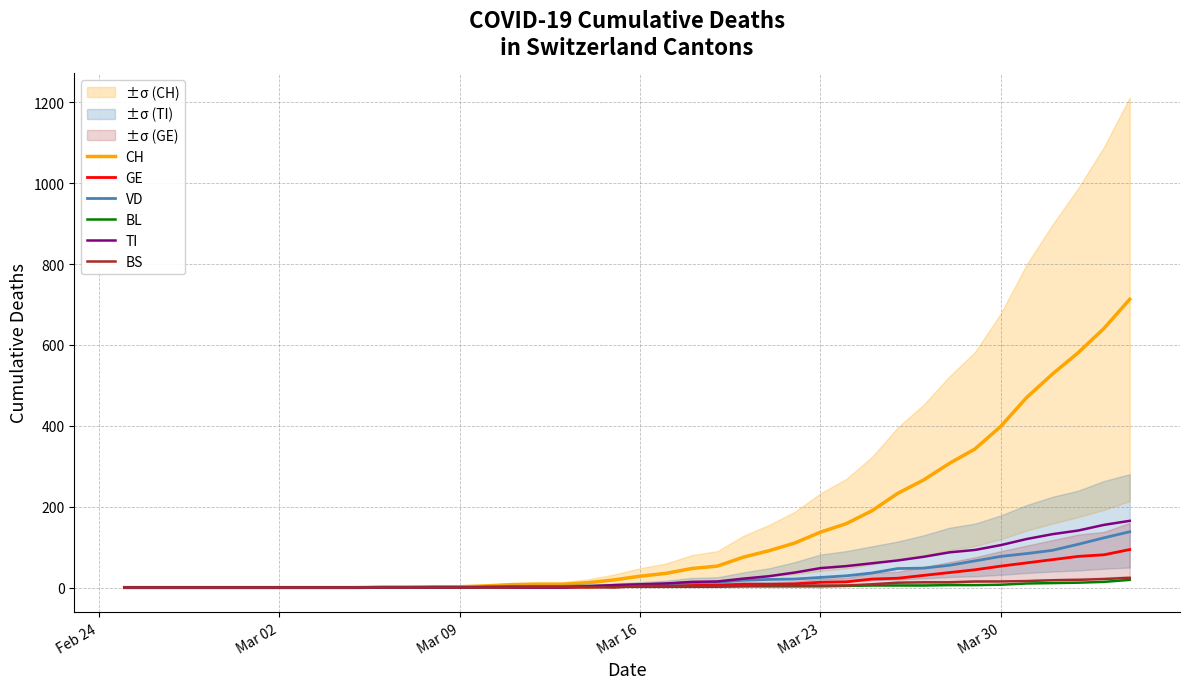

At how many categories does at least one series exceed 81?

15